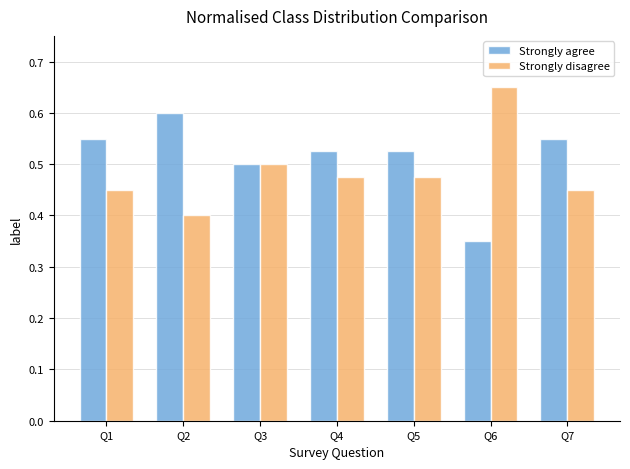

Does the chart contain stacked bars?

No